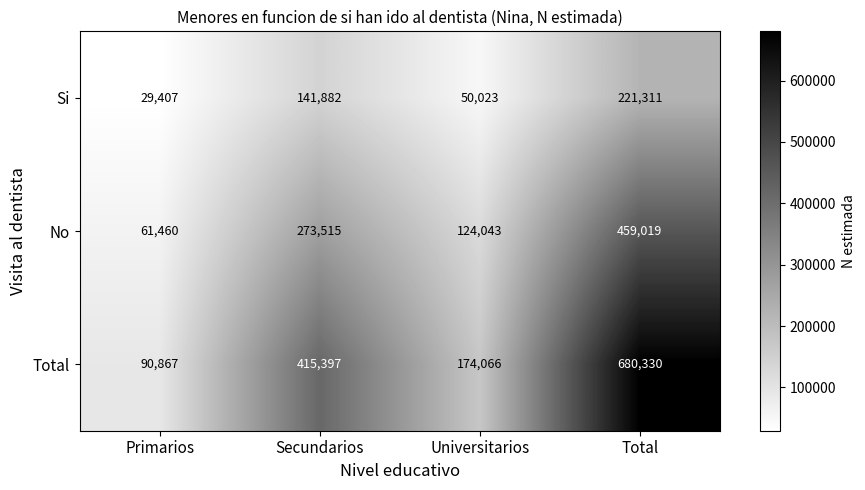

What is the total value across all series at Universitarios?

348132